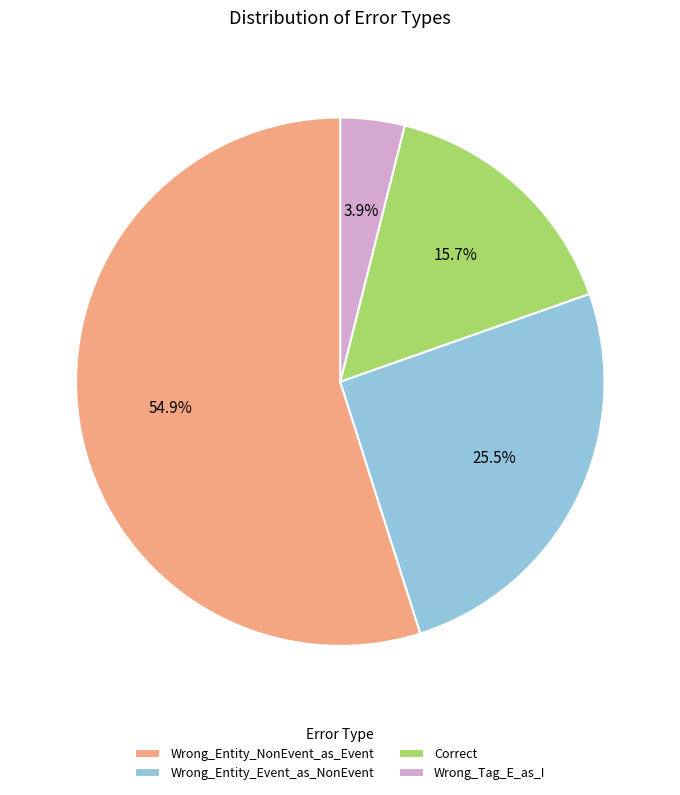

The Wrong_Tag_E_as_I slice represents 10% of the pie. True or false?

False